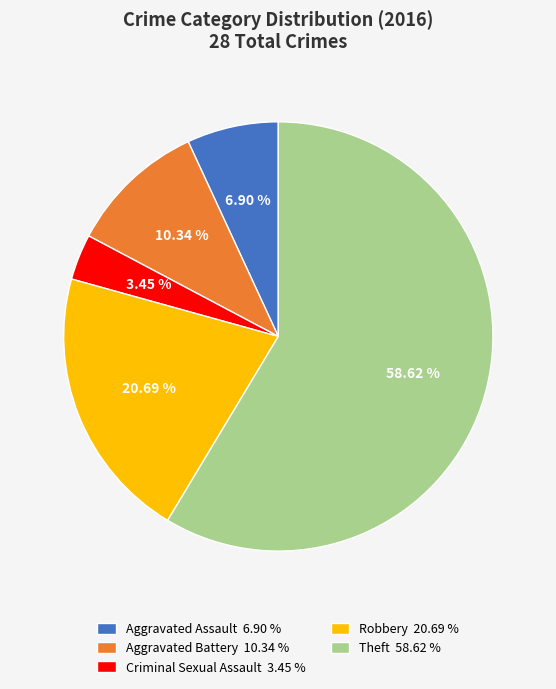

Which has a higher value, Criminal Sexual Assault or Theft?

Theft